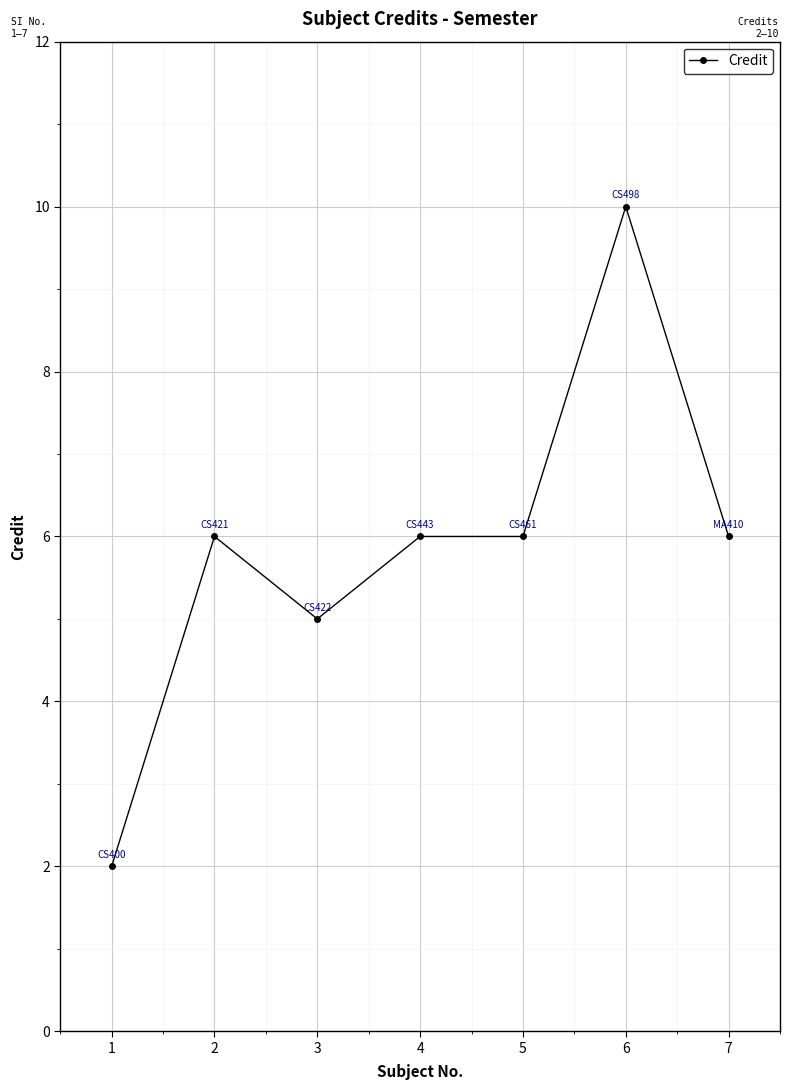

How many lines are shown in the chart?

1